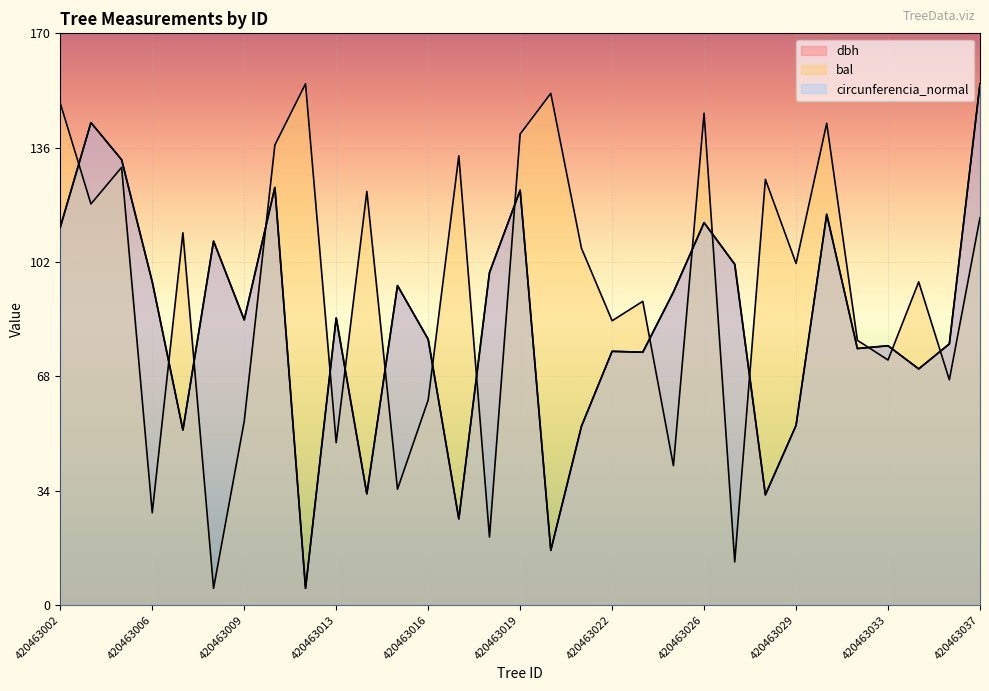

What are all the series names shown in the legend?

dbh, bal, circunferencia_normal